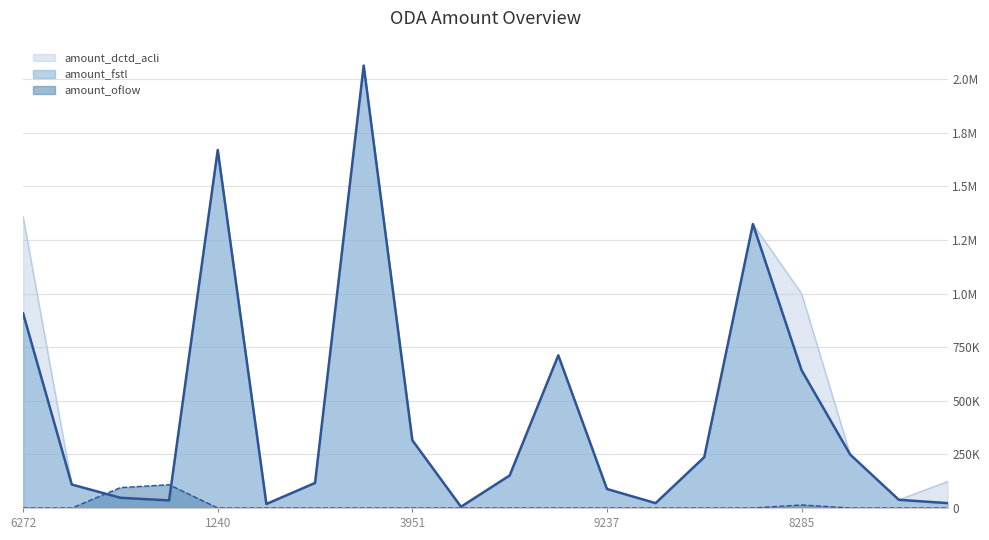

Which category has the highest value in the amount_dctd_acli series?

1895121000052039